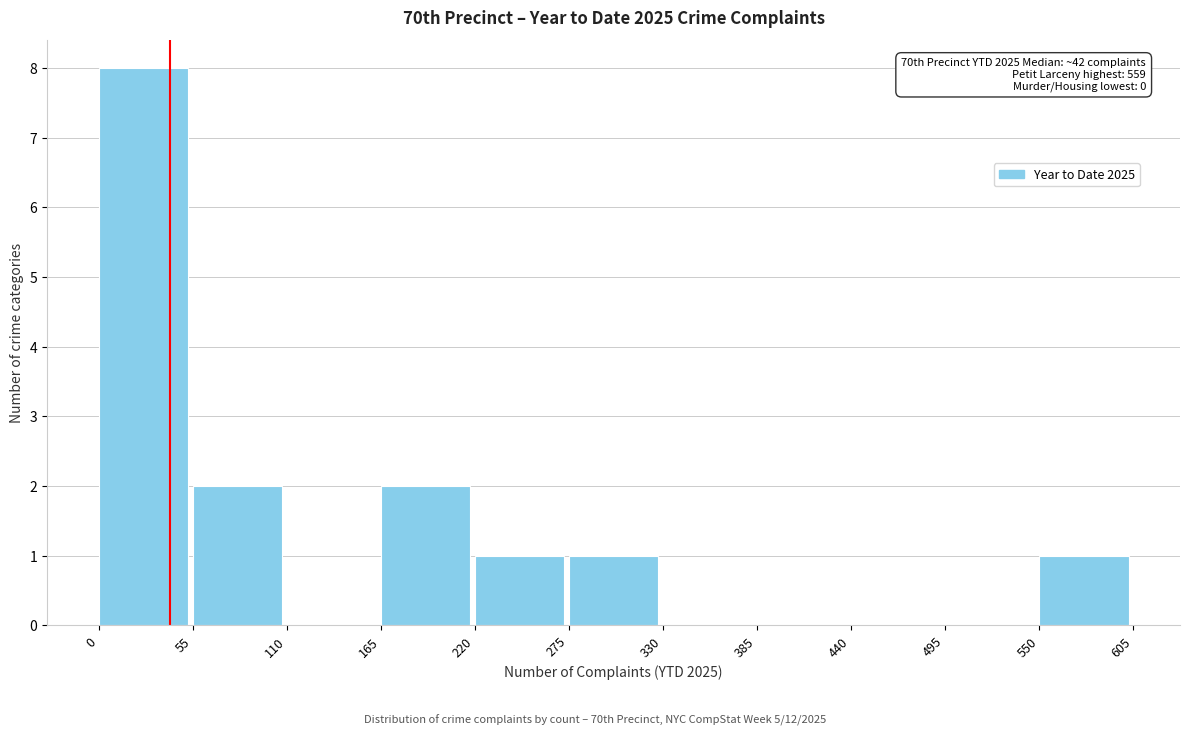

Which range on the x-axis has the tallest bar?

0 to 55